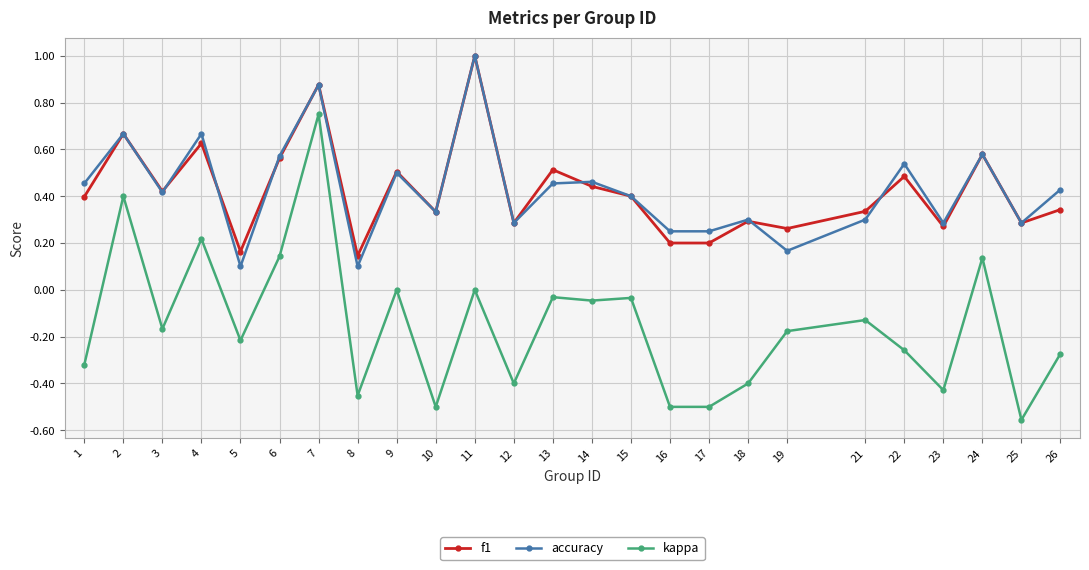

Between 9 and 19, which series saw the biggest shift?

accuracy